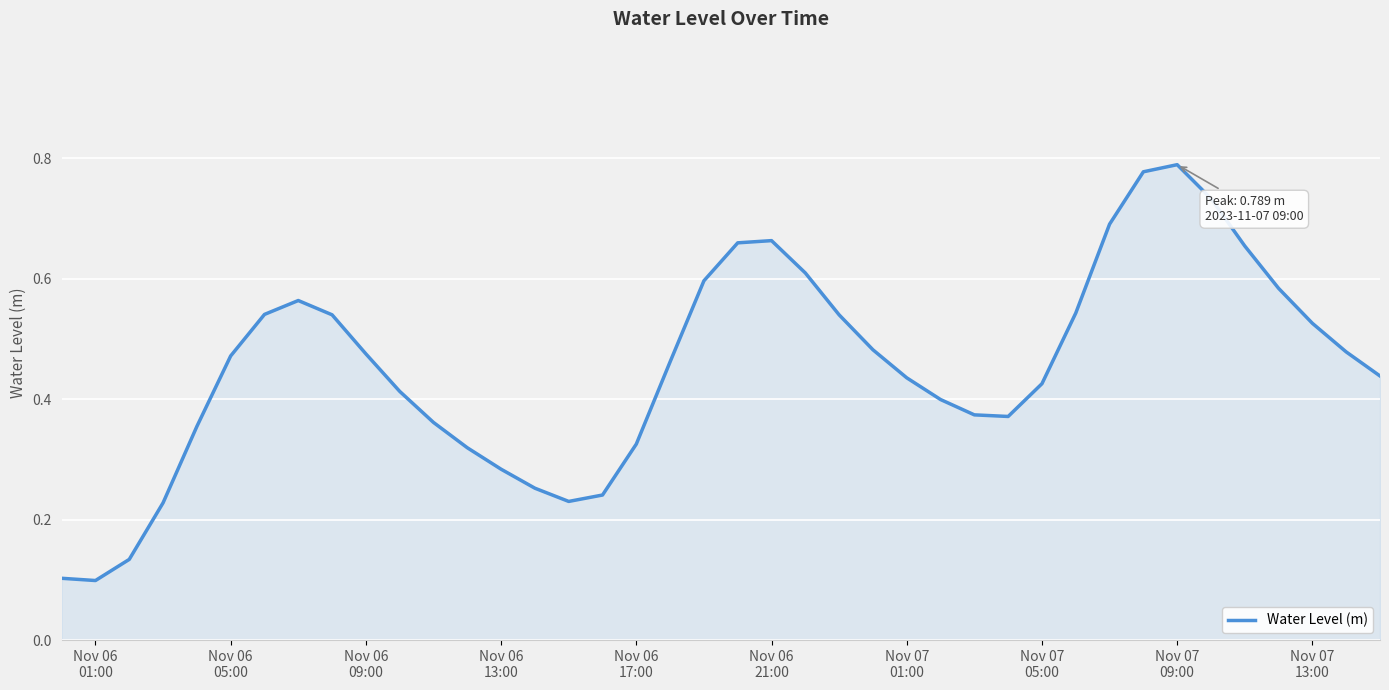

What is the maximum value shown in the chart?

0.8